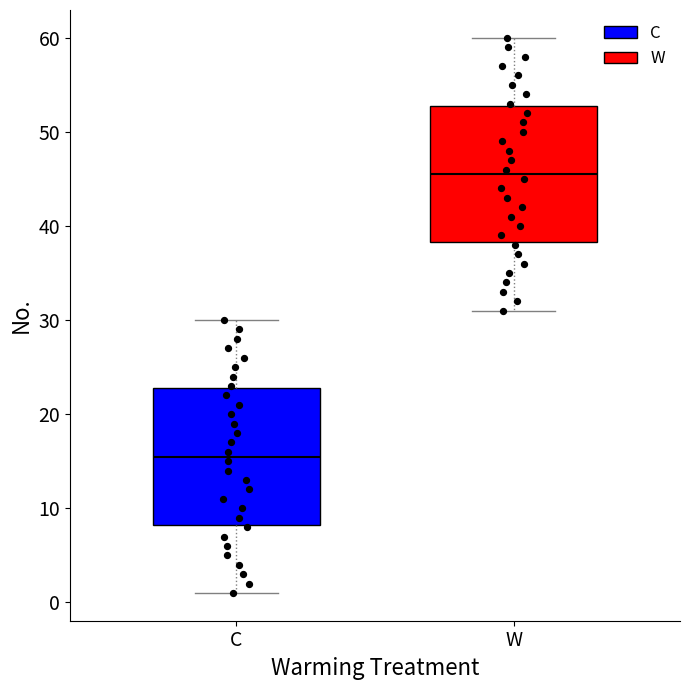

Reading left to right, transcribe this box plot: for each box, give where its median line is, the range the box spans, and where its two whiskers end, as read against the y-axis. The values are not printed on the chart, so give them approximately, as read against the axis.

C: median 16, box 8 to 23, whiskers 1 to 30
W: median 46, box 38 to 53, whiskers 31 to 60